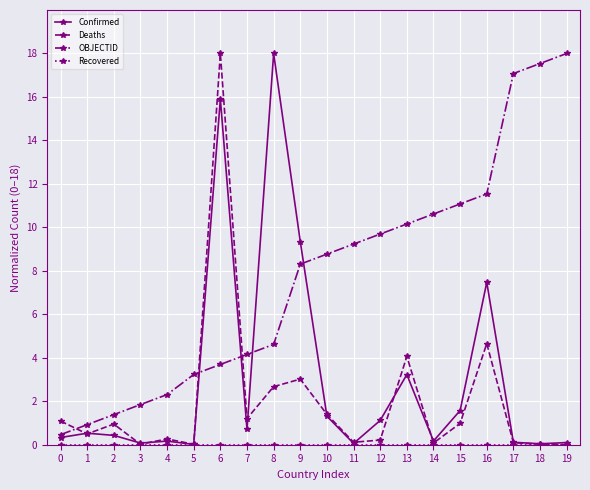

What is the sum of all Confirmed values?

60.7